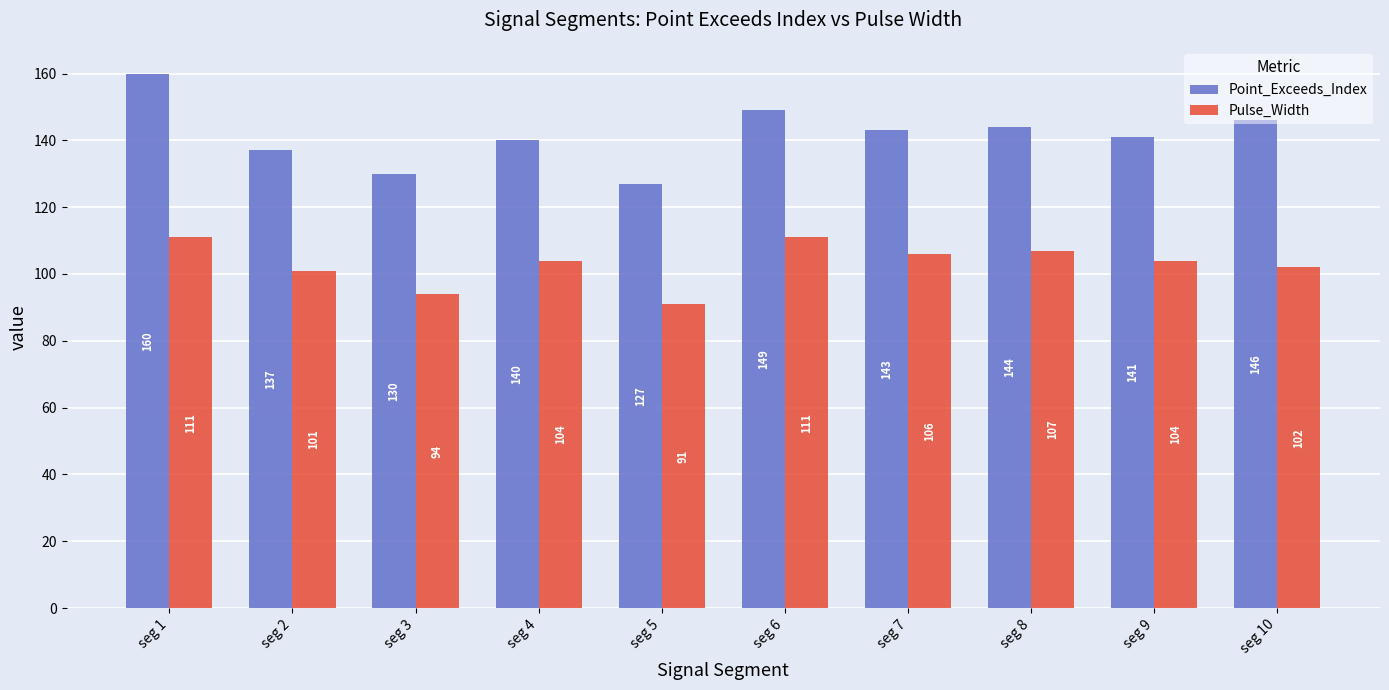

Reading left to right, list all the values displayed in this chart.

Point_Exceeds_Index: 160	137	130	140	127	149	143	144	141	146
Pulse_Width: 111	101	94	104	91	111	106	107	104	102